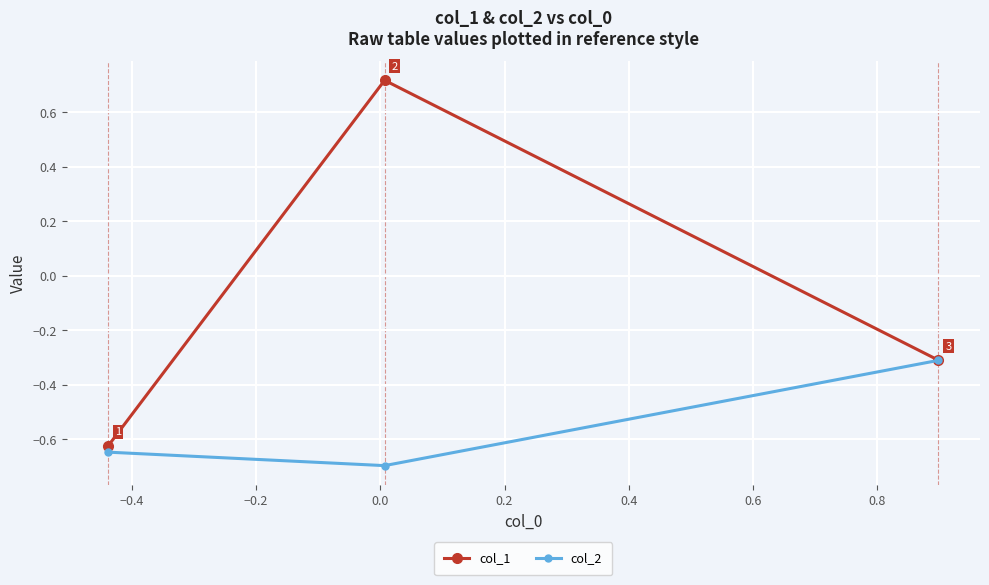

Which series has the largest total across all categories?

col_1